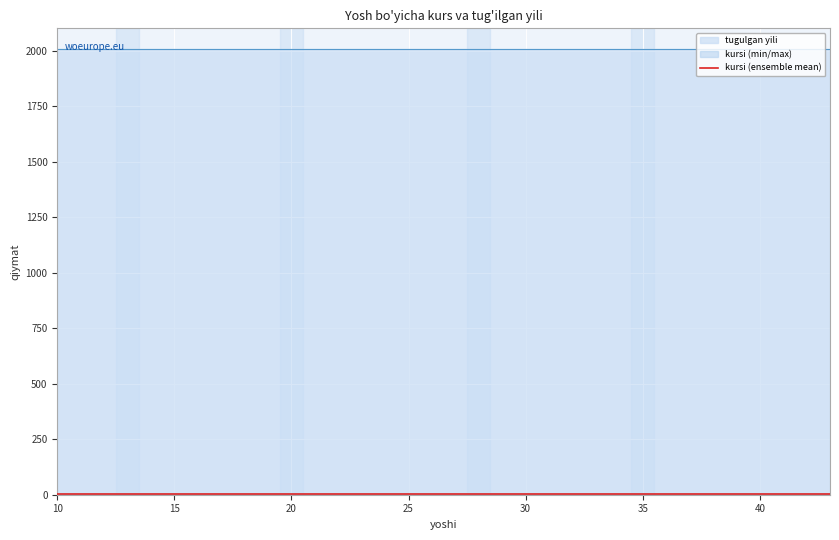

At how many categories does at least one series exceed 1415?

19